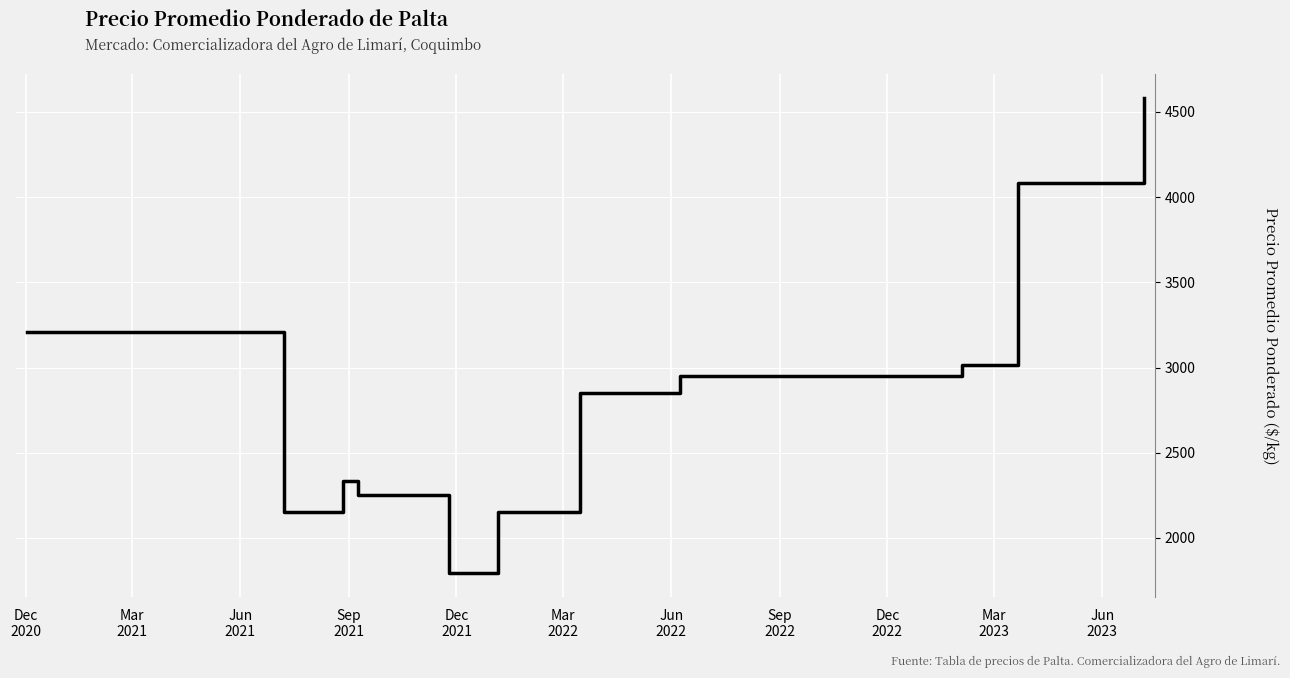

What is the greatest value displayed?

4583.3